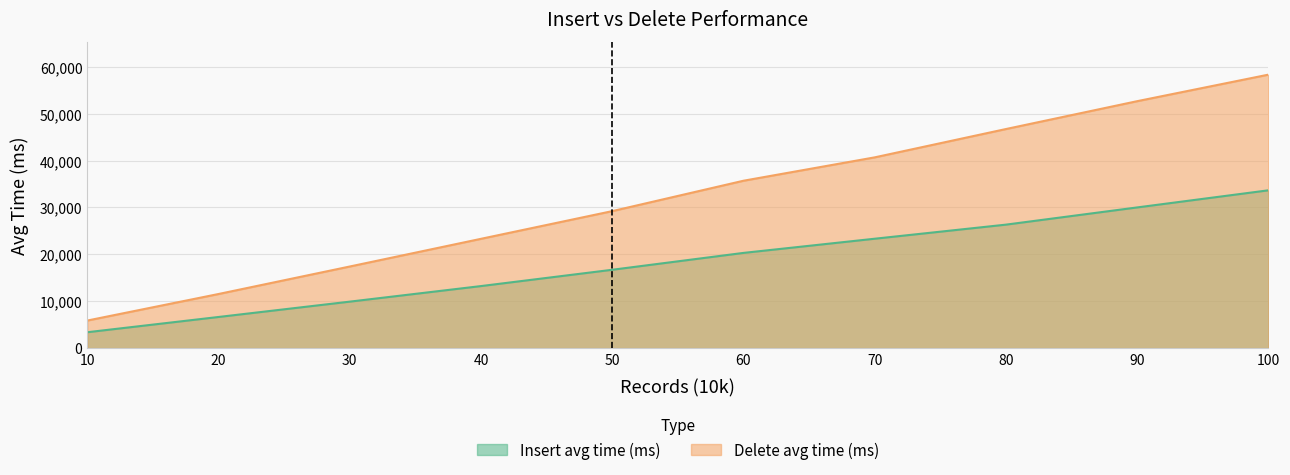

How many Delete avg time (ms) values are between 17402 and 46709?

6